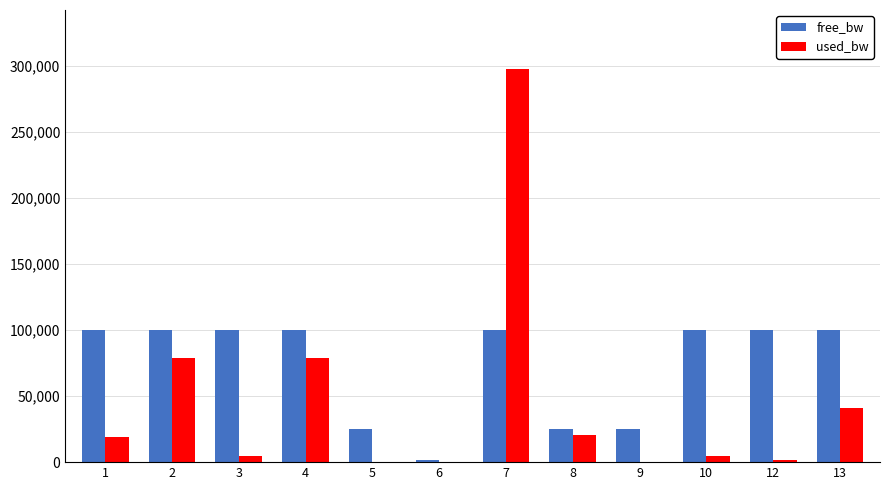

How many data points in free_bw are above 99921?

7